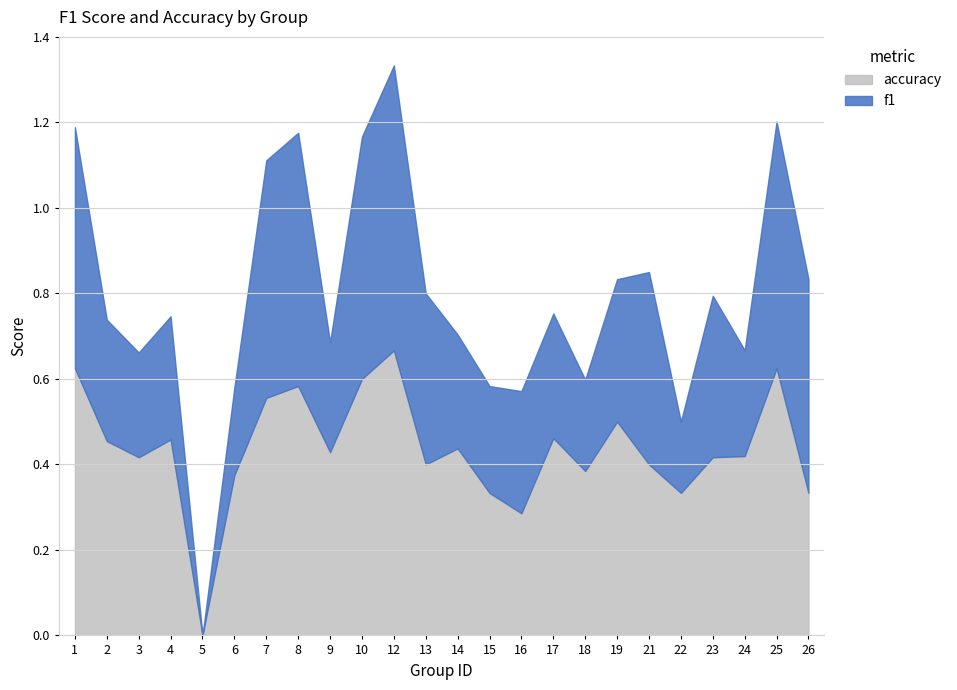

Between which two adjacent categories do f1 and accuracy first intersect?

8 and 9